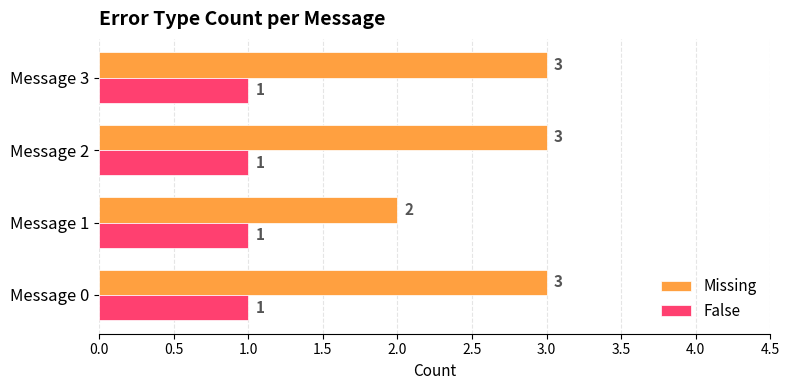

Is the value of Missing at Message 2 greater than the value of False at Message 1?

Yes